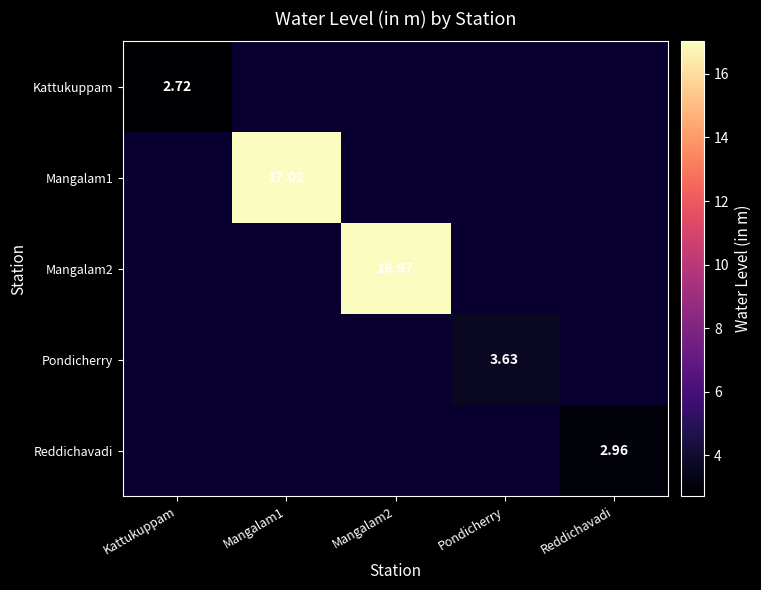

At how many categories does at least one series exceed 14?

2